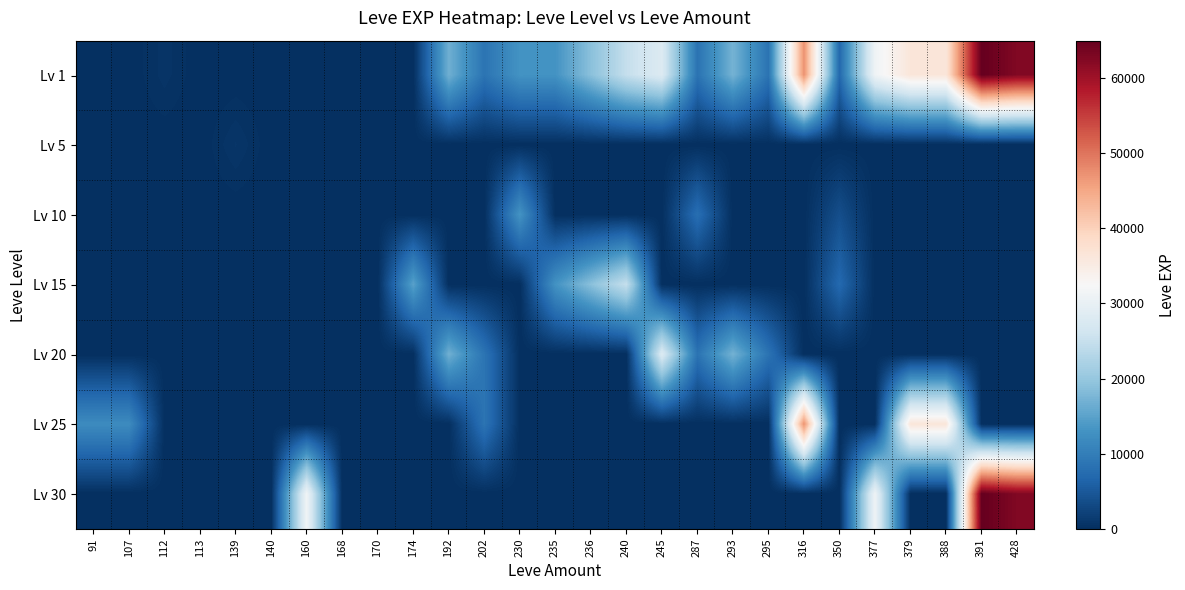

Count the number of data series in this chart.

7